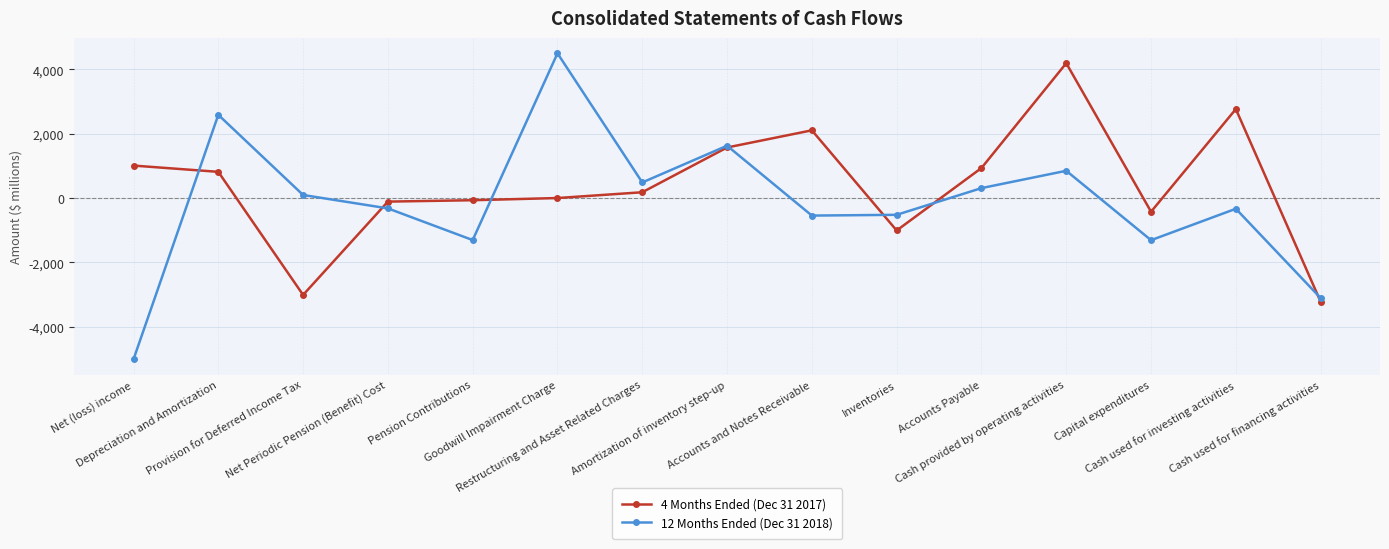

How many negative values does the 12 Months Ended (Dec 31 2018) series have?

8